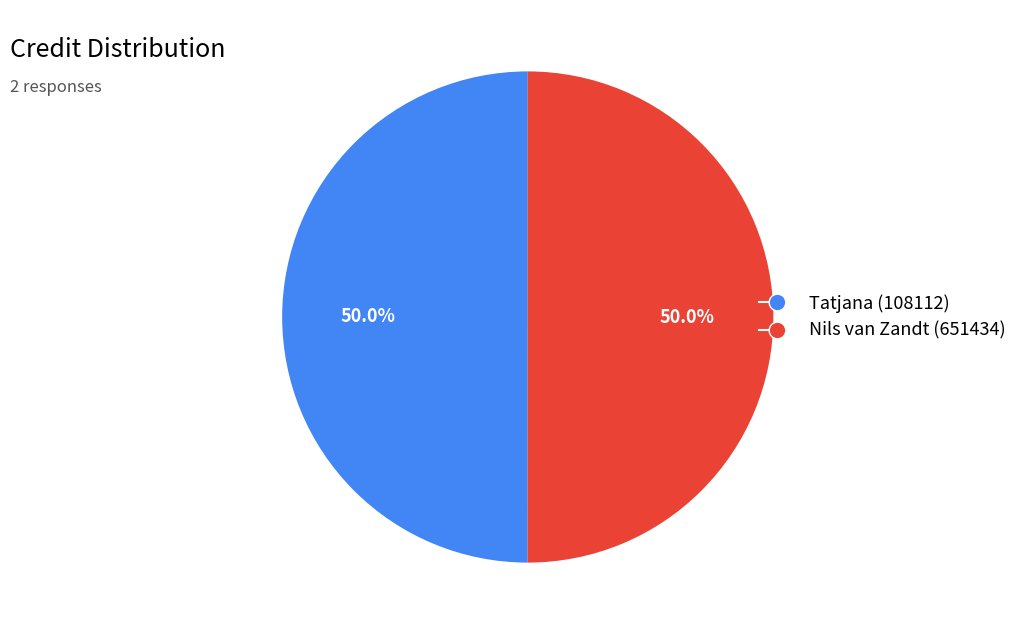

What is the total percentage of Nils van Zandt (651434) and Tatjana (108112)?

100.0%